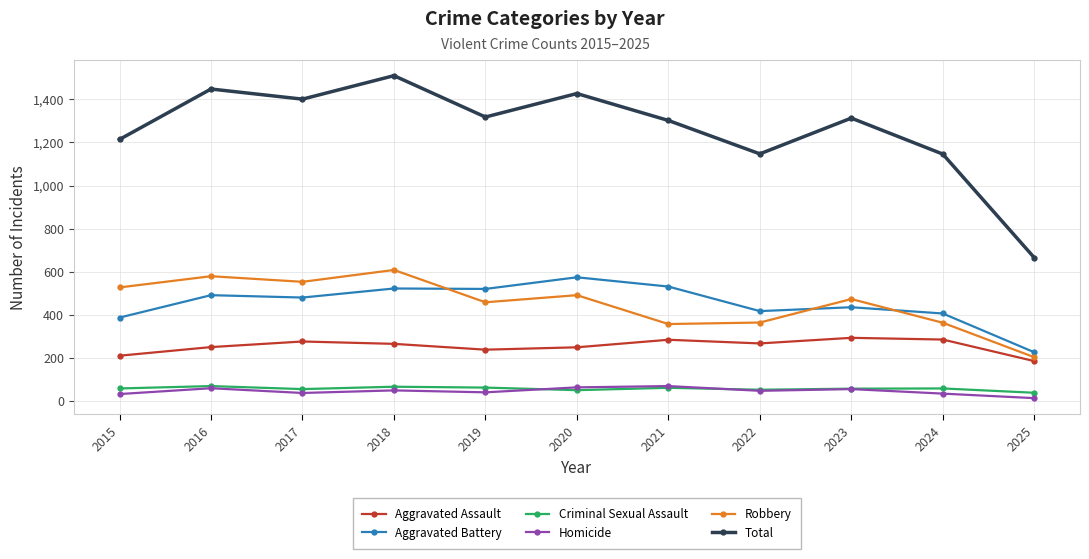

Is the value of Homicide at 2016 greater than the value of Total at 2018?

No